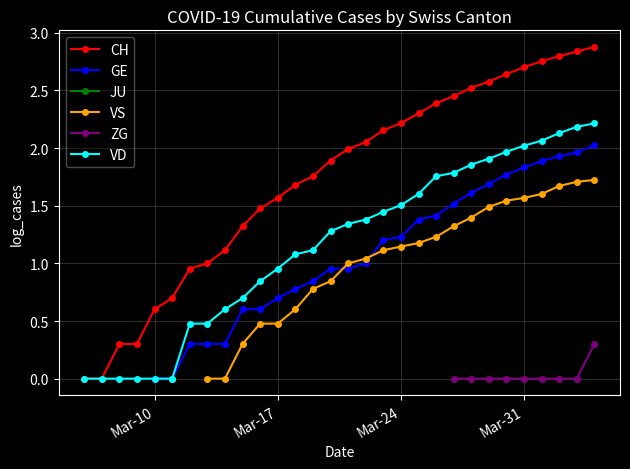

What are all the series names shown in the legend?

CH, GE, JU, VS, ZG, VD